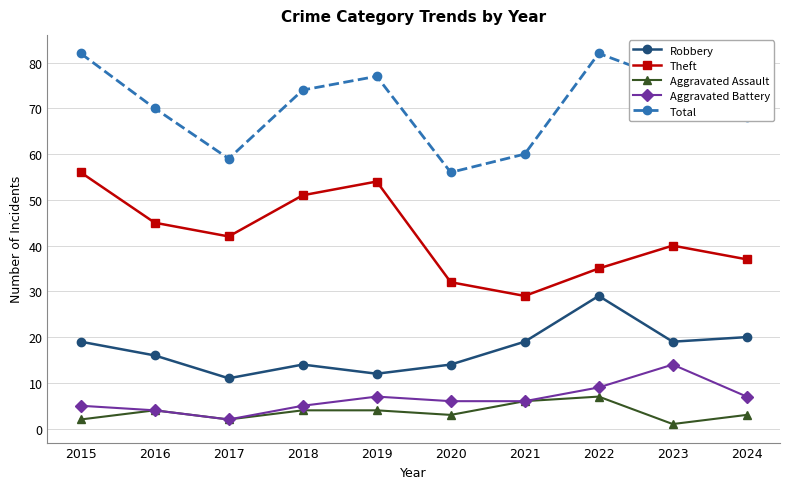

The Robbery series shows 19 at 2018. True or false?

False